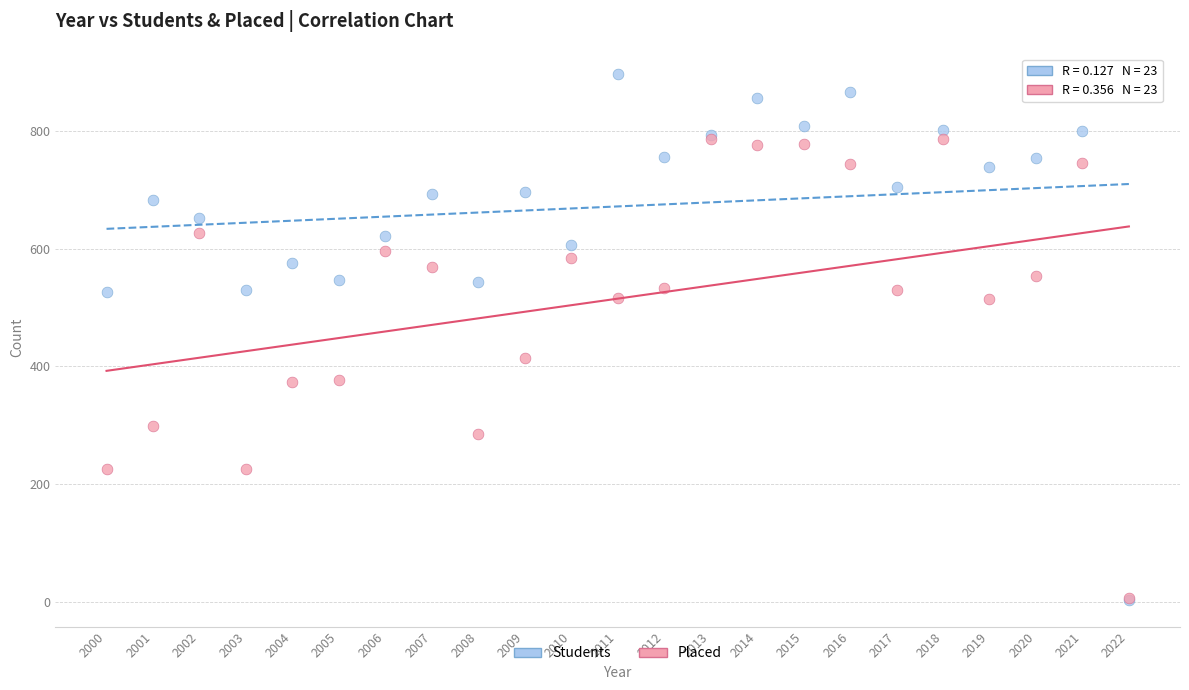

Which series has the widest spread of Y values?

Students